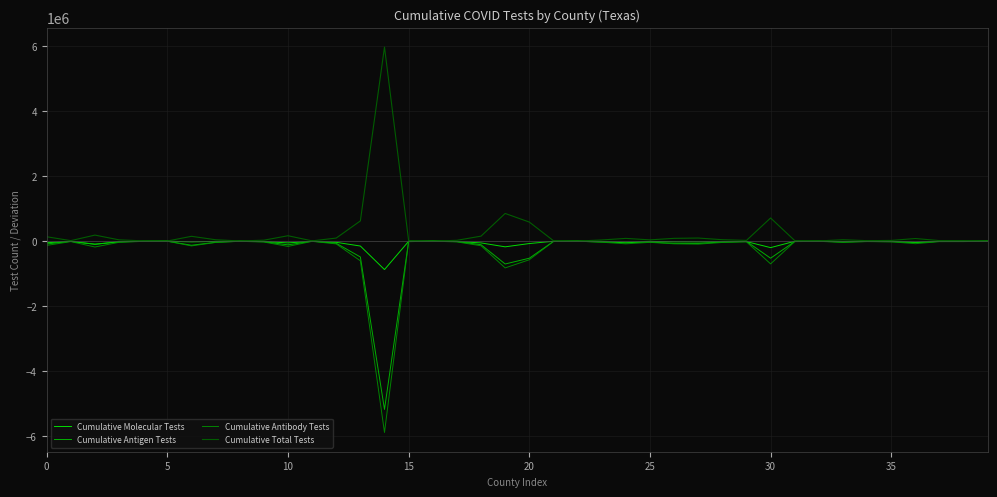

What is the greatest value displayed?

5978278